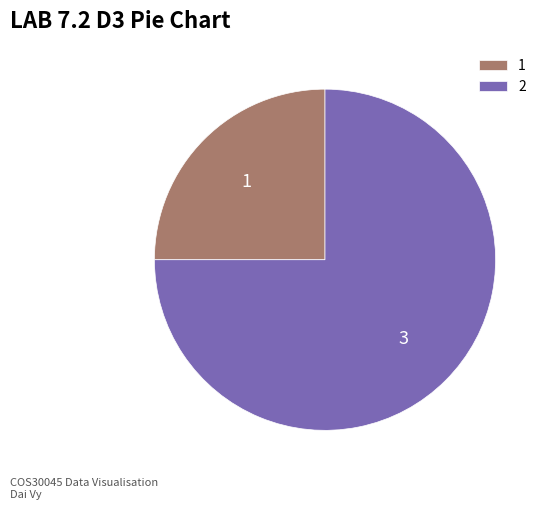

Count the number of slices in the pie.

2